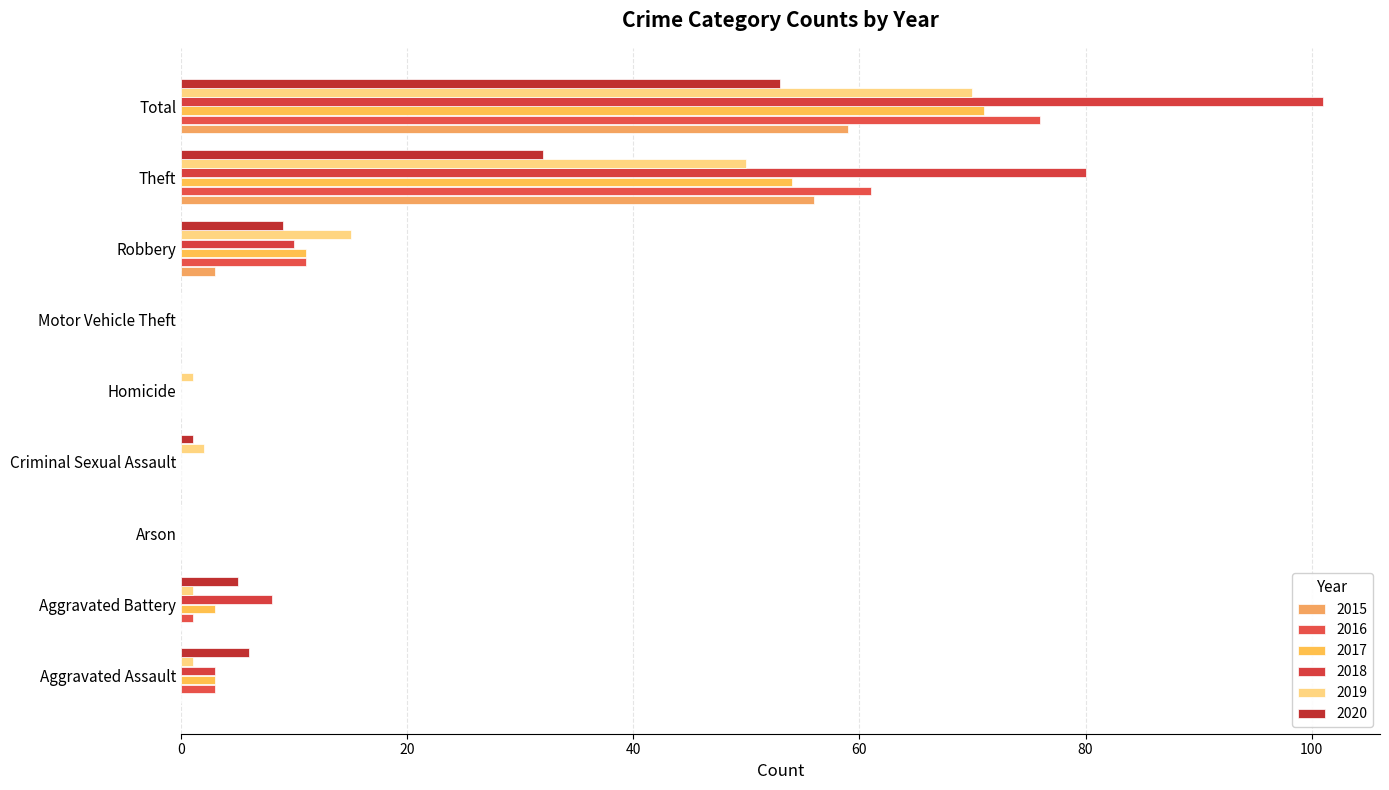

What is the label of the 9th bar from the left?

Total